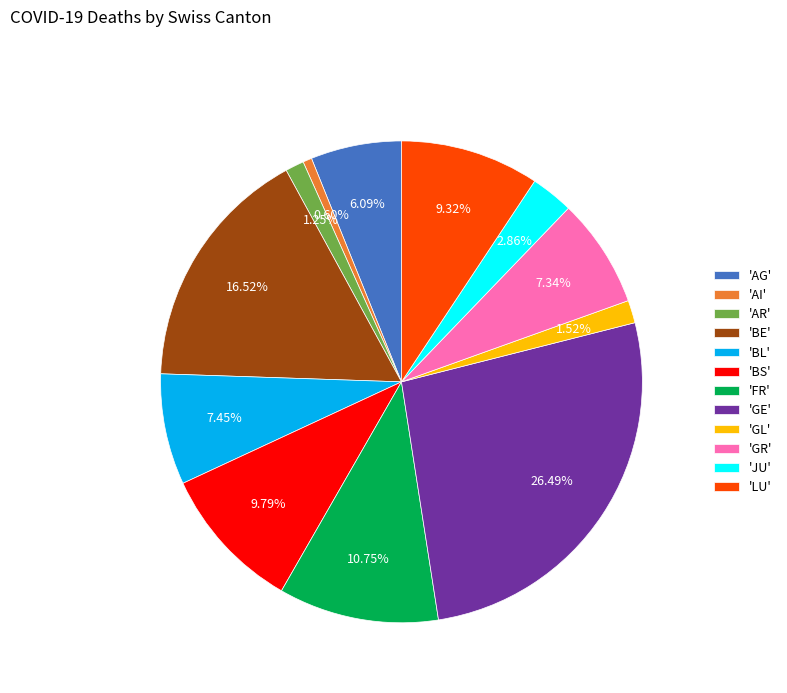

Is the sum of 'AI' and 'GE' greater than half?

No